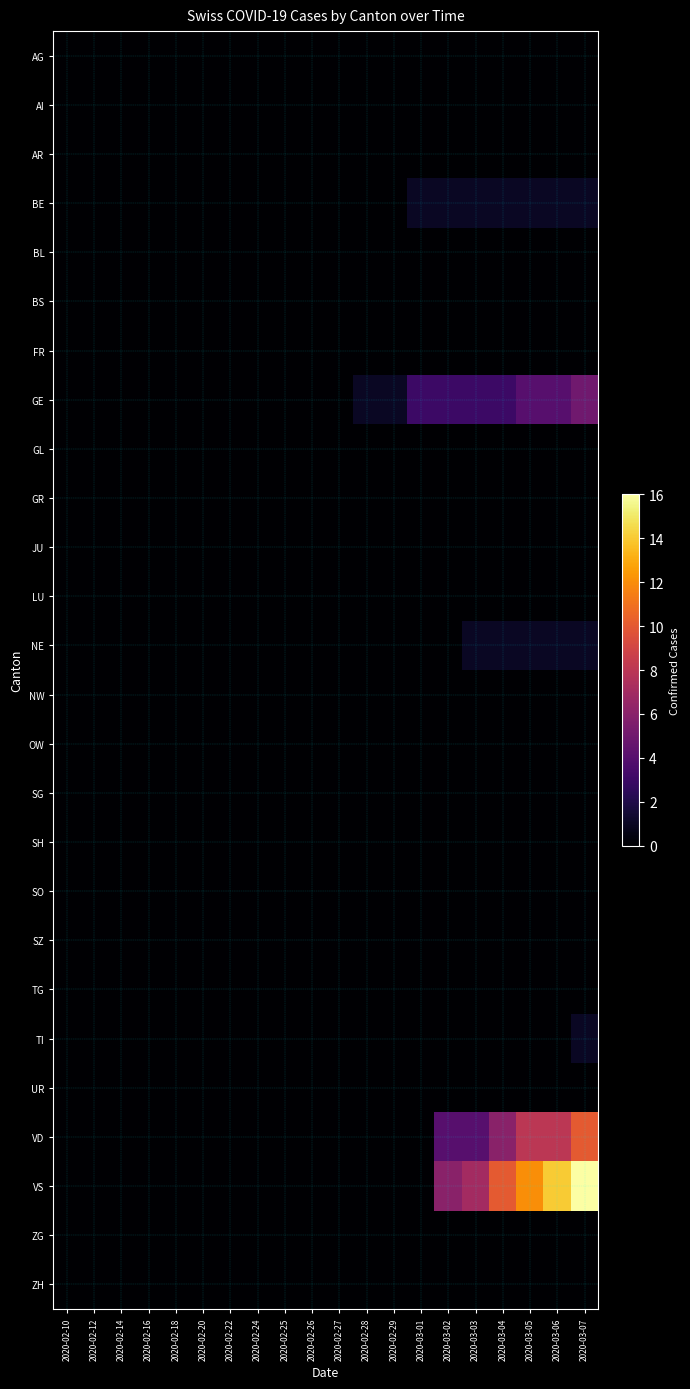

At which category is the sum across all series the highest?

2020-03-07